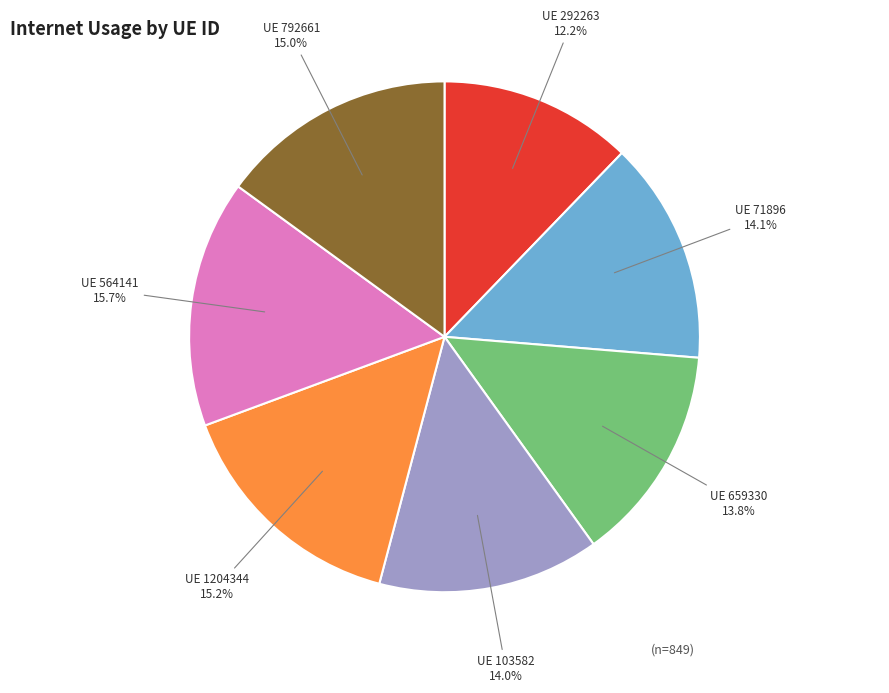

Is there any slice that represents more than half of the pie?

No